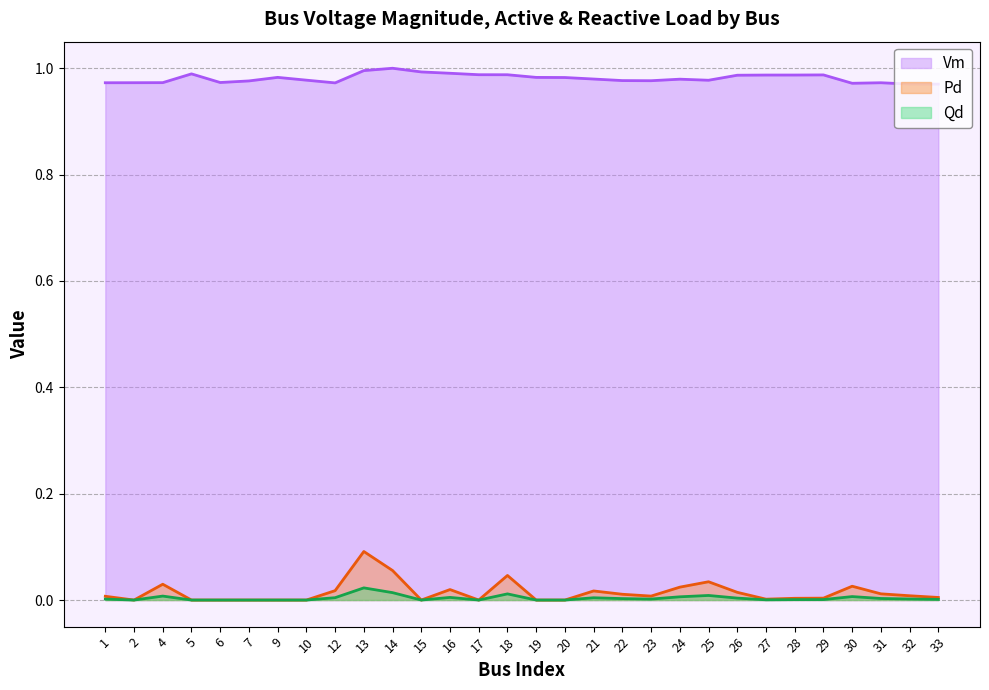

What is the sum of all Pd line values?

0.4